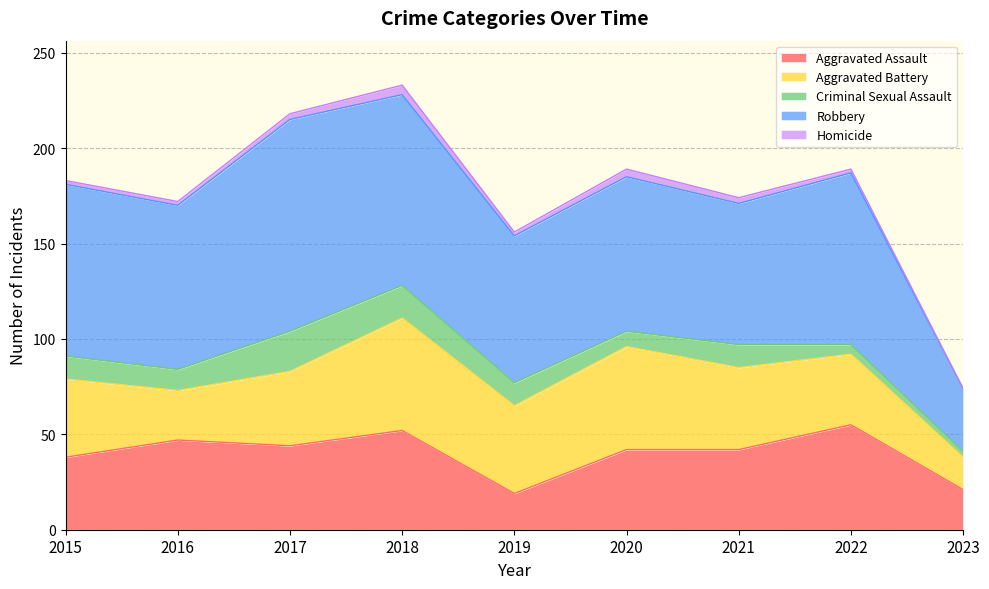

Which series changed the most between 2016 and 2021?

Aggravated Battery